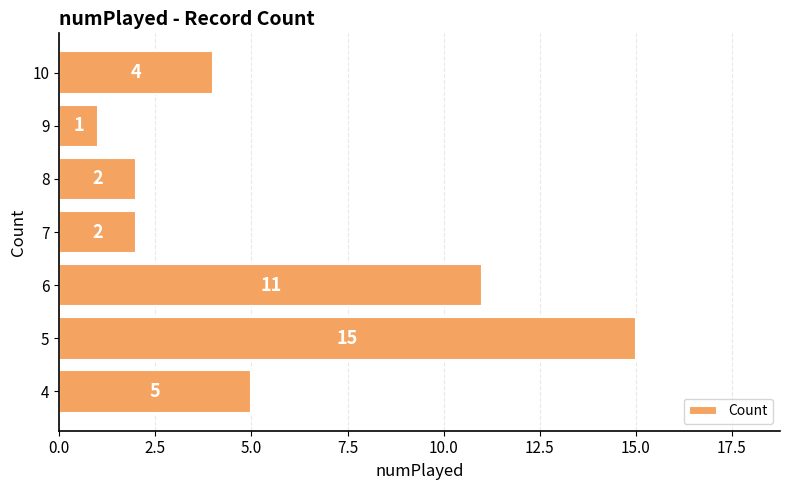

At which label is the value closest to 8?

4